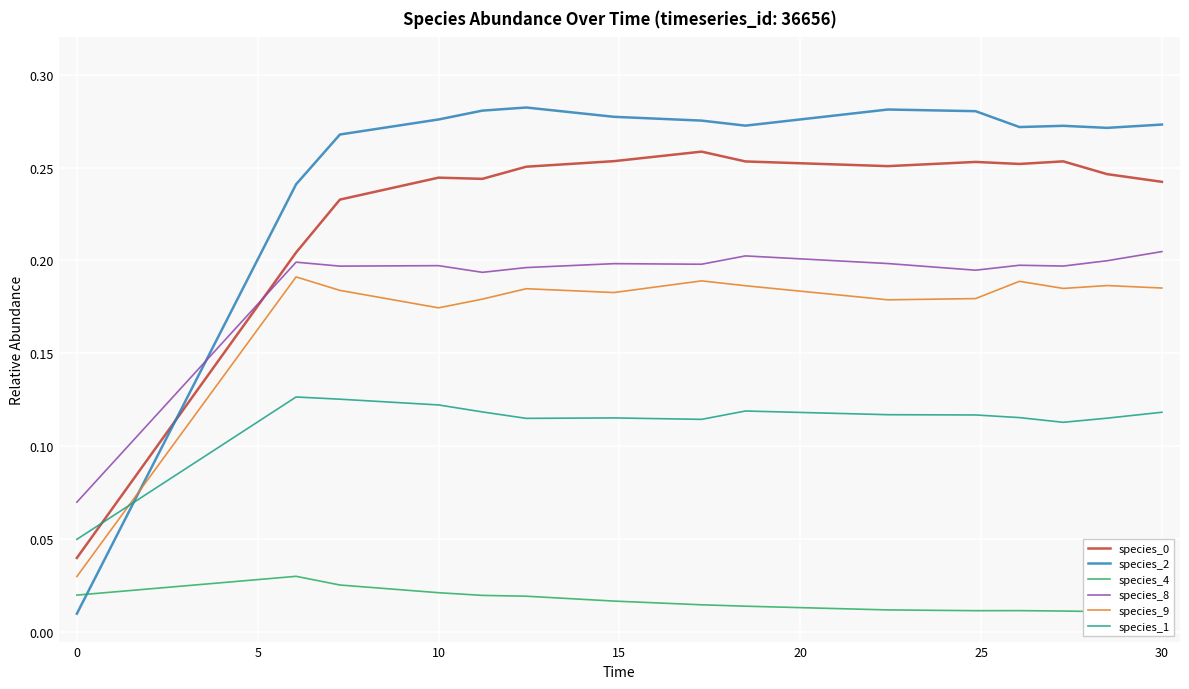

In species_9, how many points are higher than both neighbors (excluding endpoints)?

5